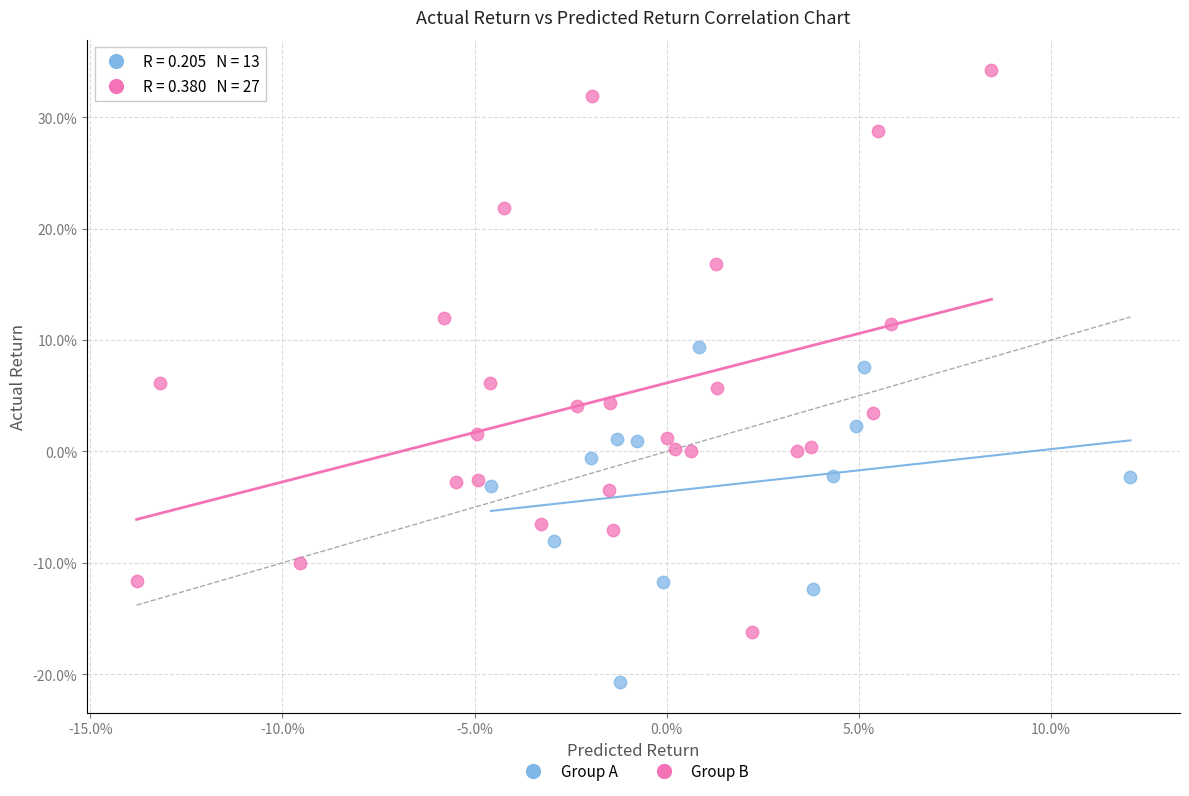

Which series reaches the maximum Y coordinate?

Group B